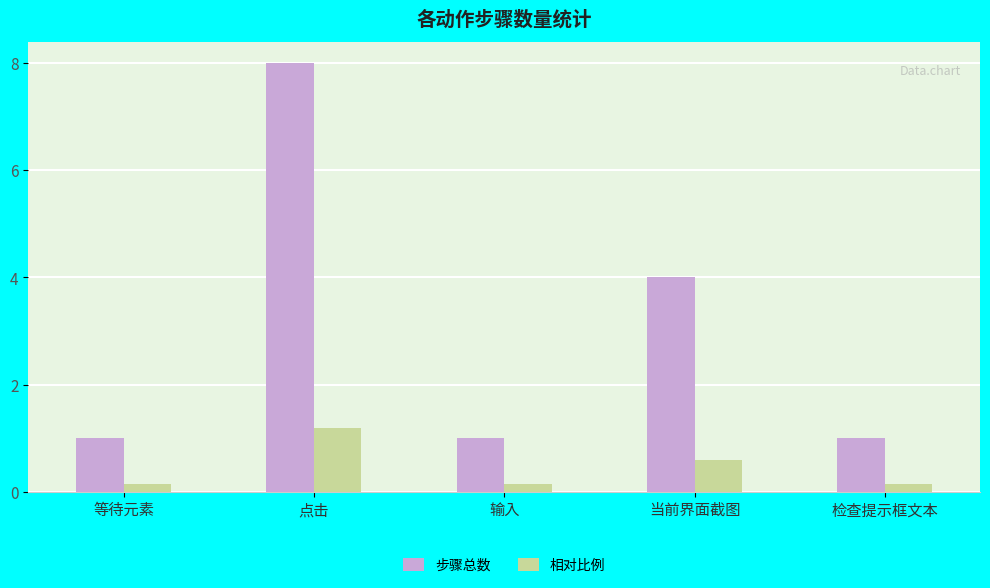

What is the sum of the 步骤总数 values at 点击 and 当前界面截图?

12.0